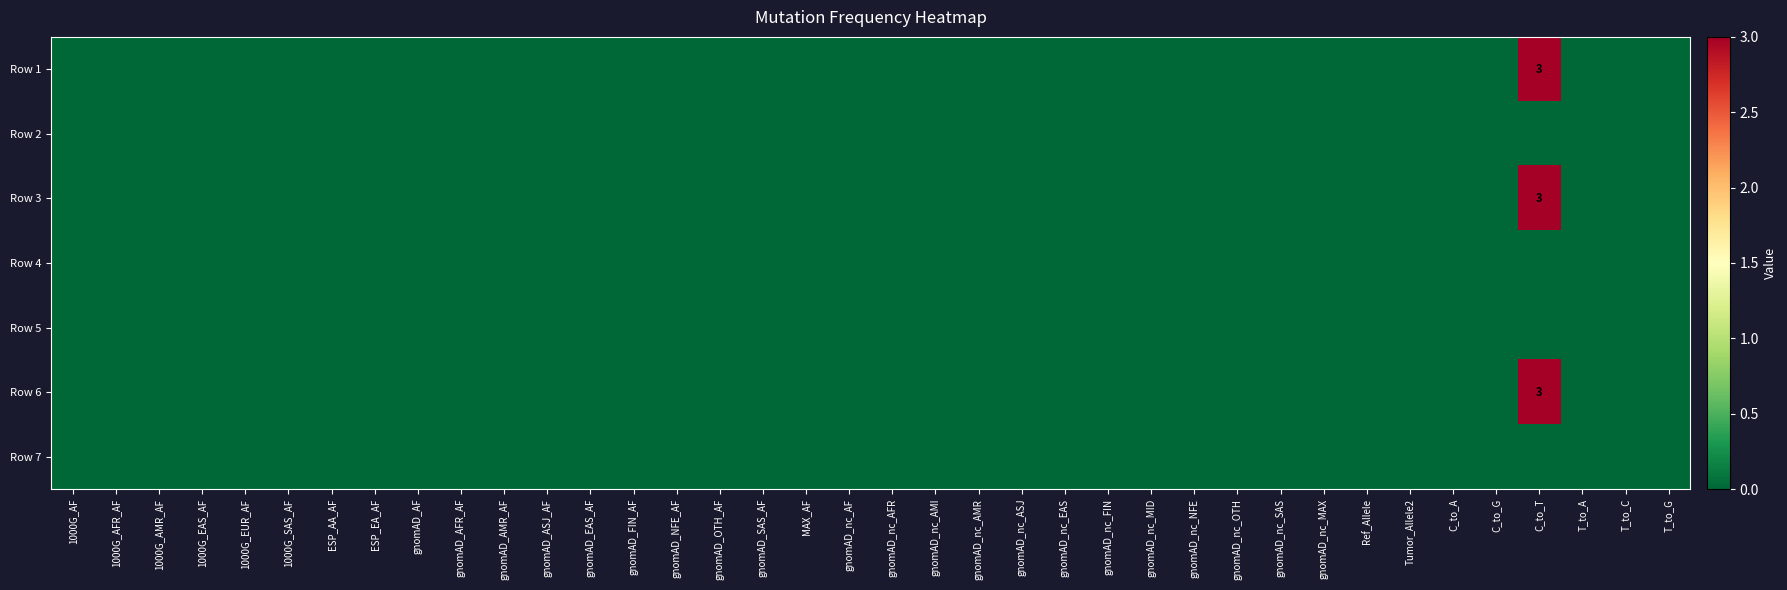

The value of Row 3 at C_to_T is 5. True or false?

False